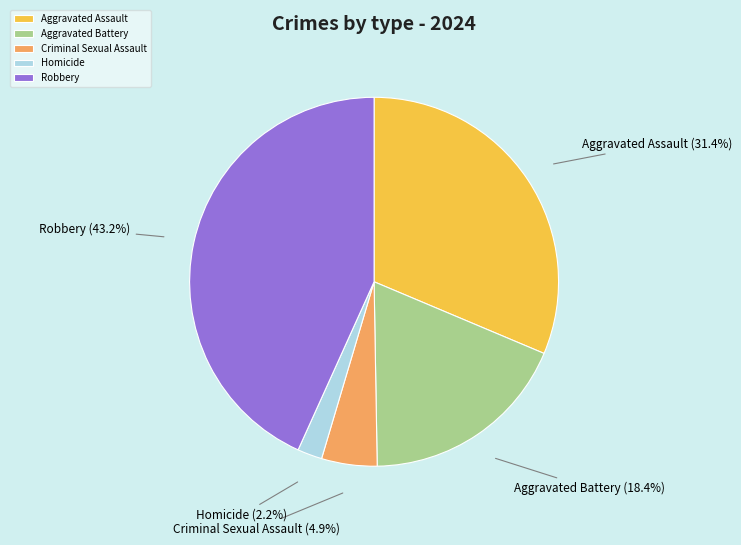

Do Criminal Sexual Assault and Aggravated Assault together represent more than half of the pie?

No